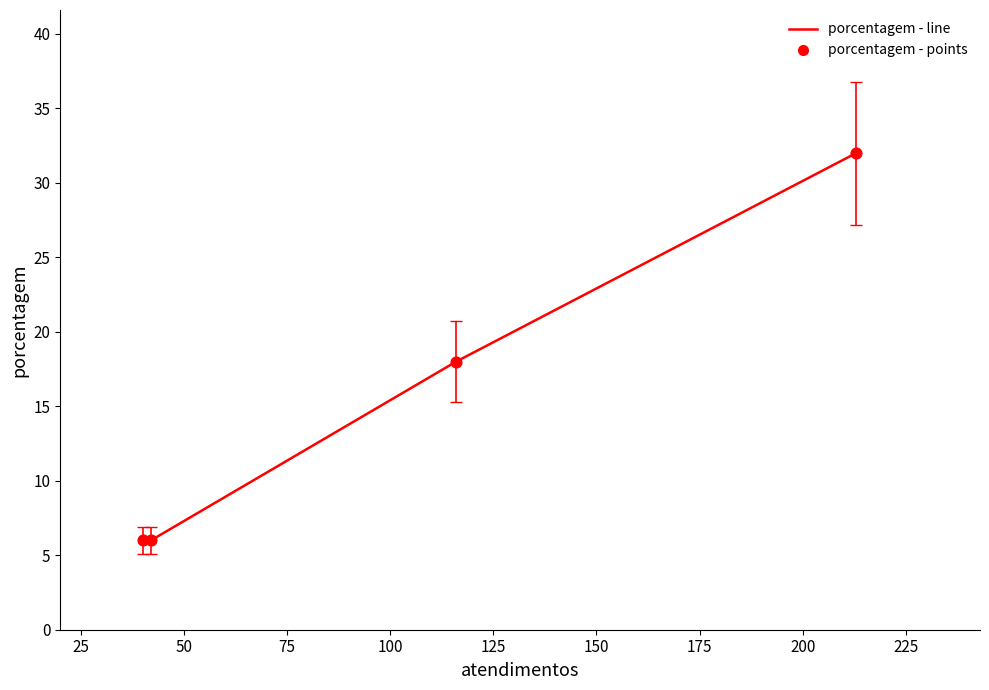

What is the total value across all series at 75?

12